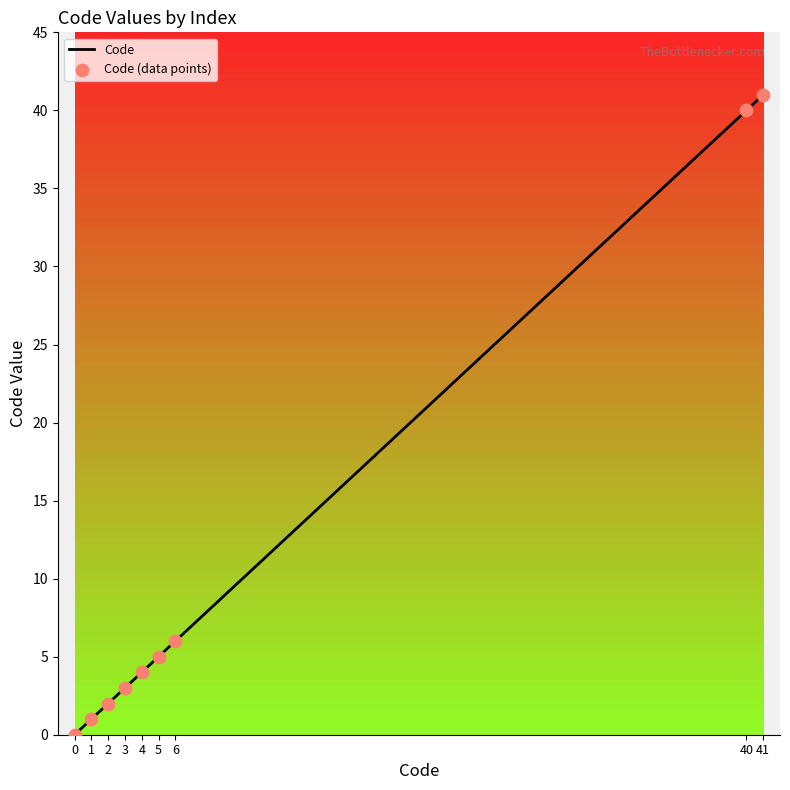

What is the ratio of the value at 40 to the value at 2?

20.0